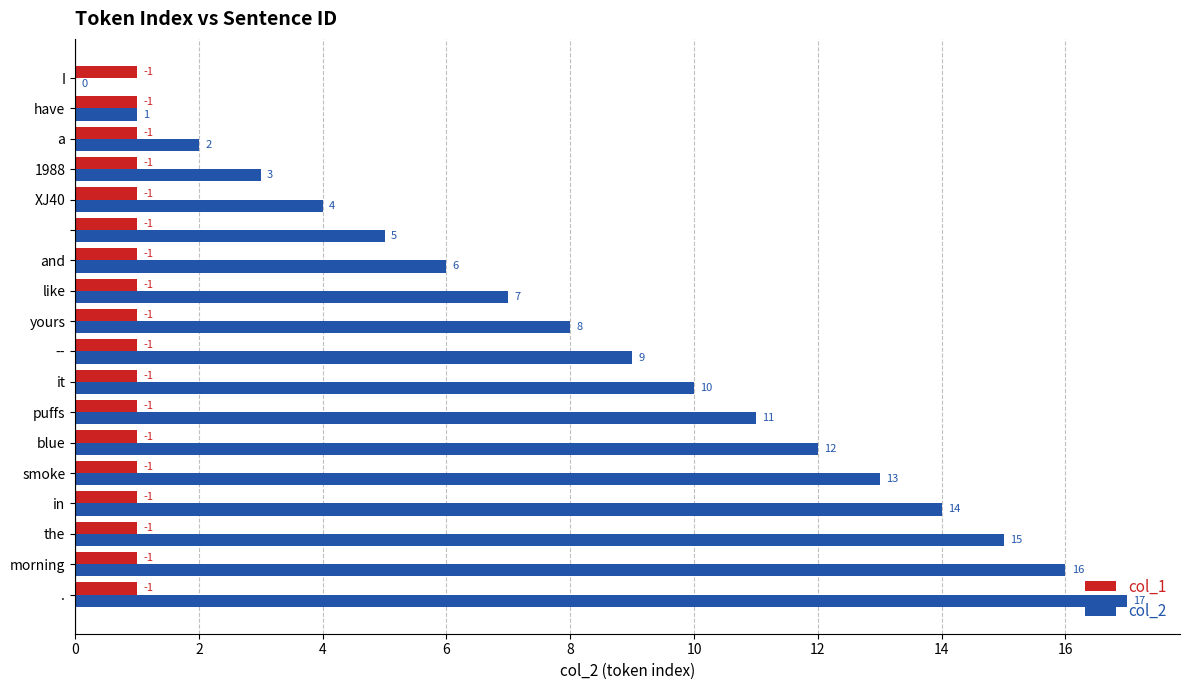

Which series has the largest total across all categories?

col_2